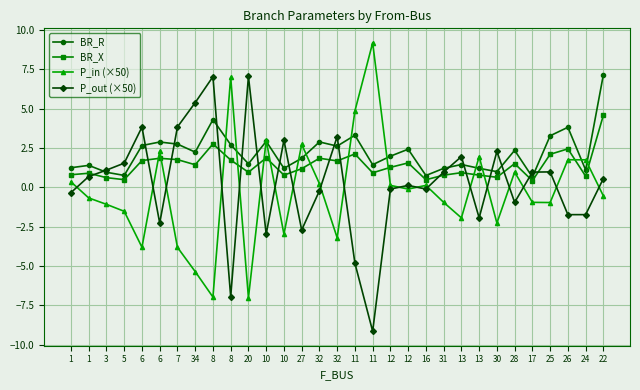

Is this an area chart (filled region under the line)?

No